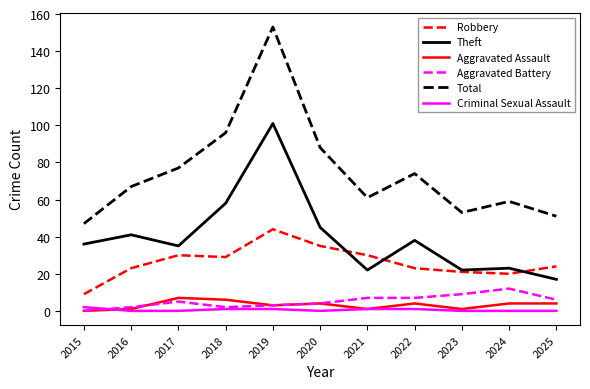

Count the number of data series in this chart.

6